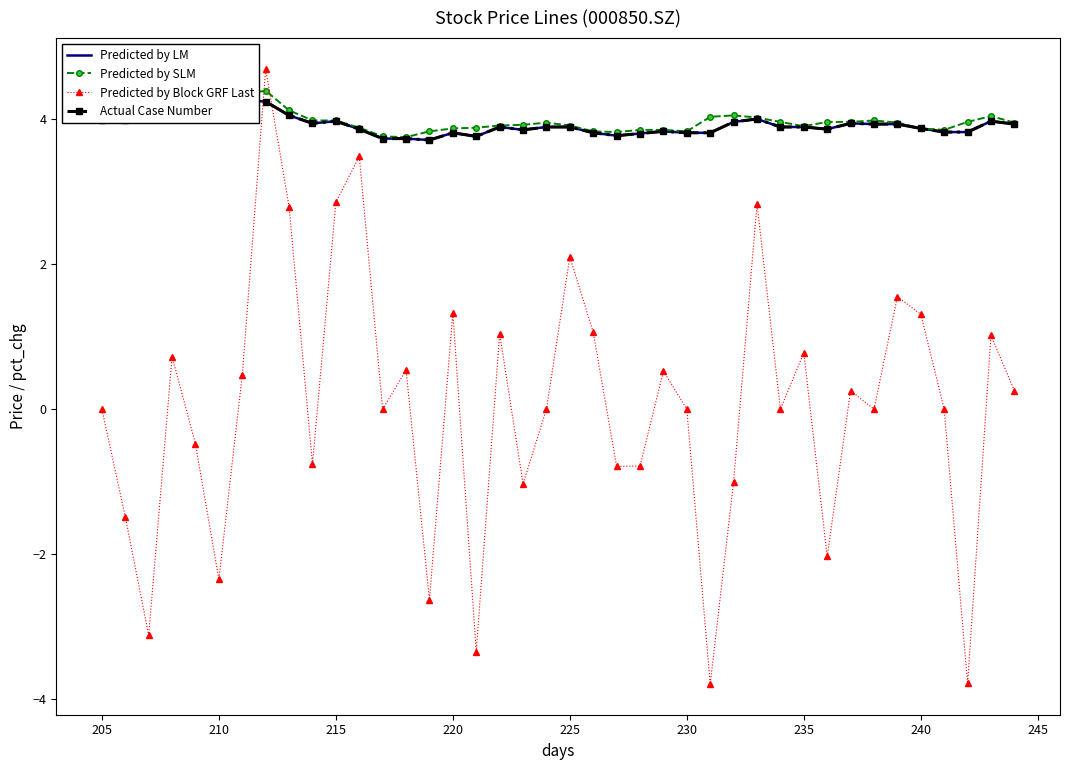

True or false: Predicted by Block GRF Last and Actual Case Number intersect in this chart.

True